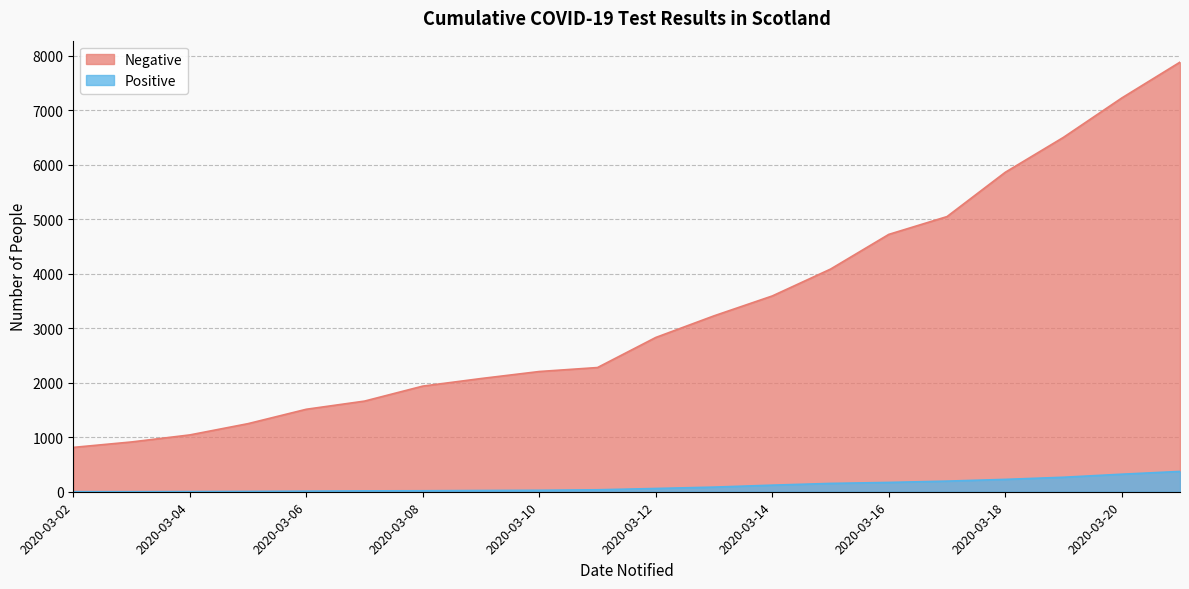

True or false: Negative and Positive intersect in this chart.

False